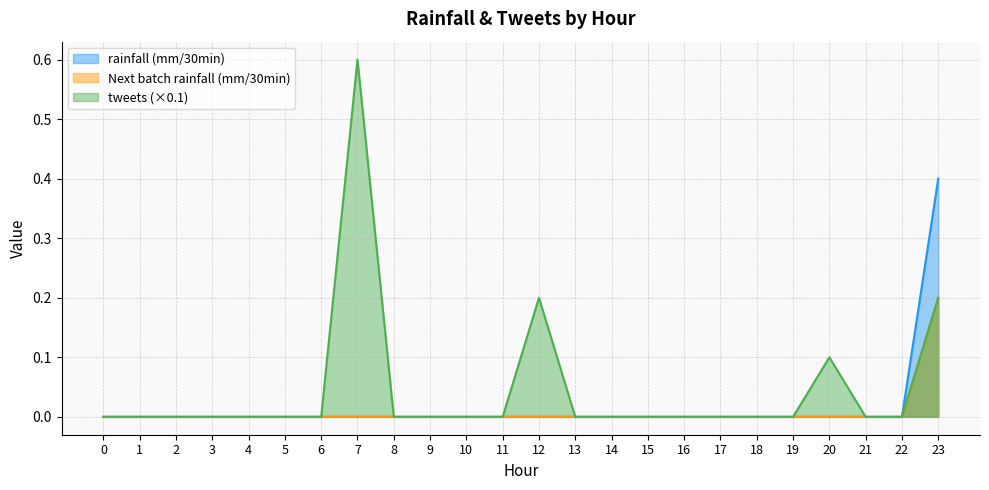

At which category is the sum across all series the highest?

23